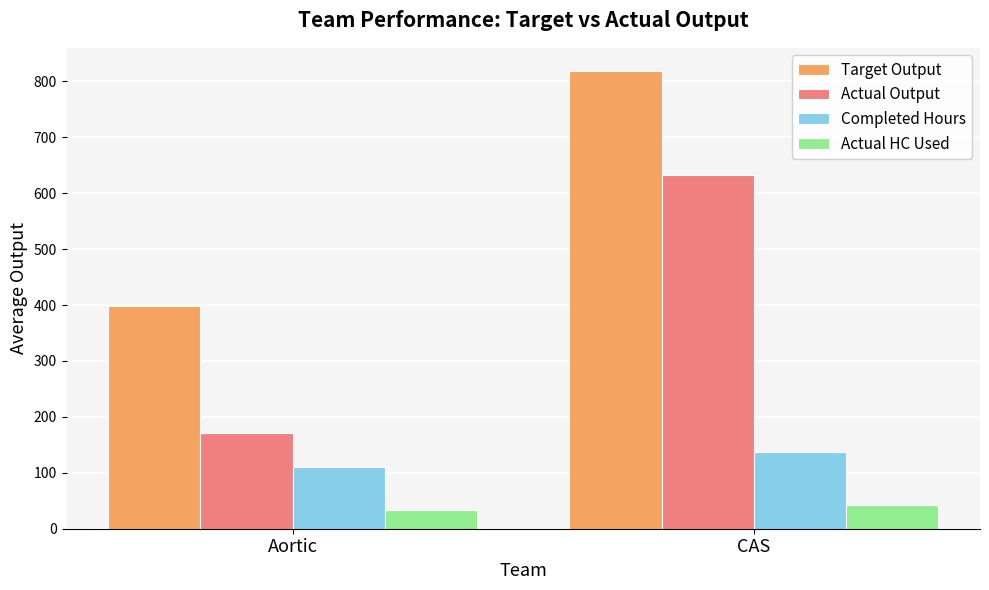

How many bars are there in total?

8